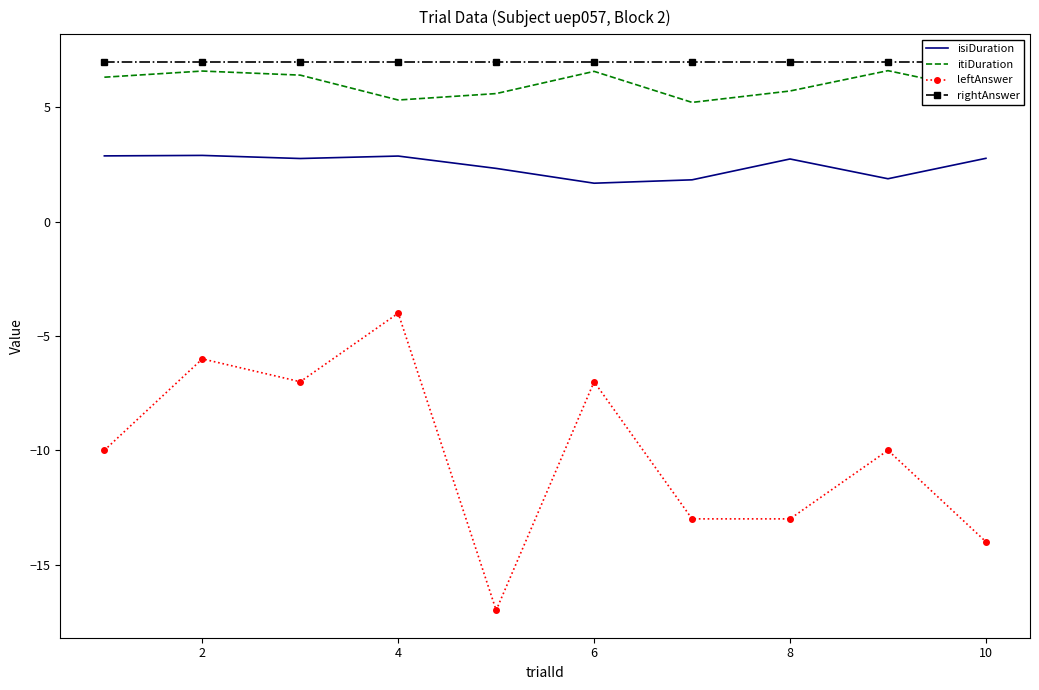

Which series has the widest spread of values?

leftAnswer